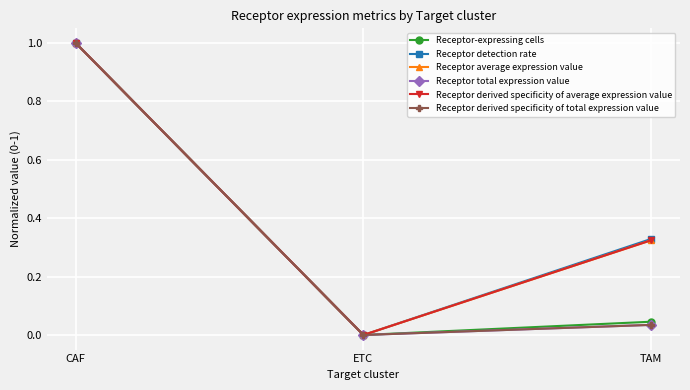

Is this an area chart (filled region under the line)?

No